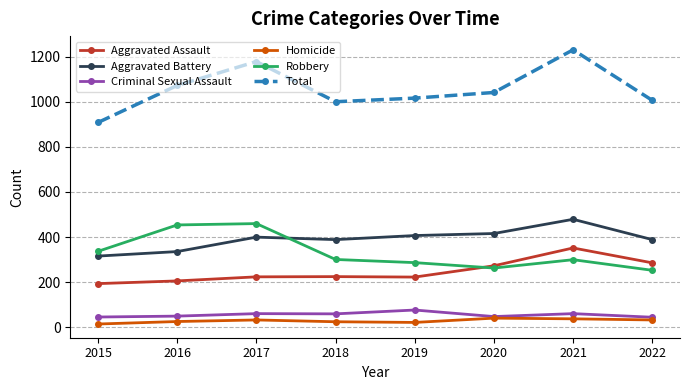

Which series has the widest spread of values?

Total